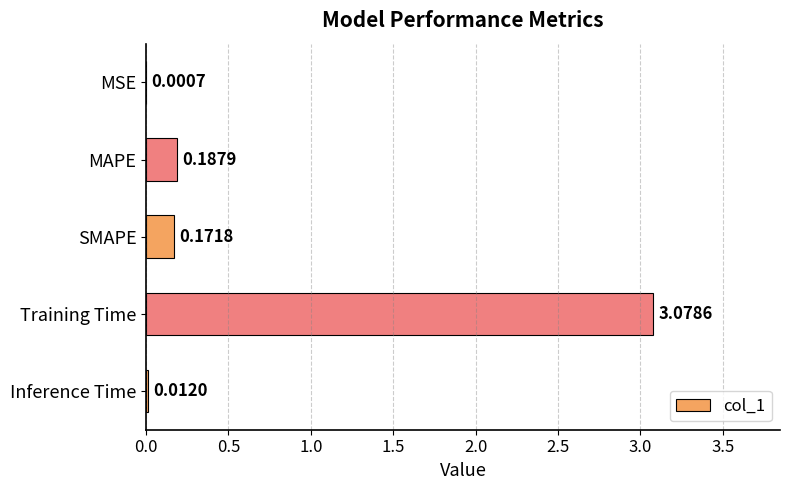

How many distinct data groups are displayed?

1